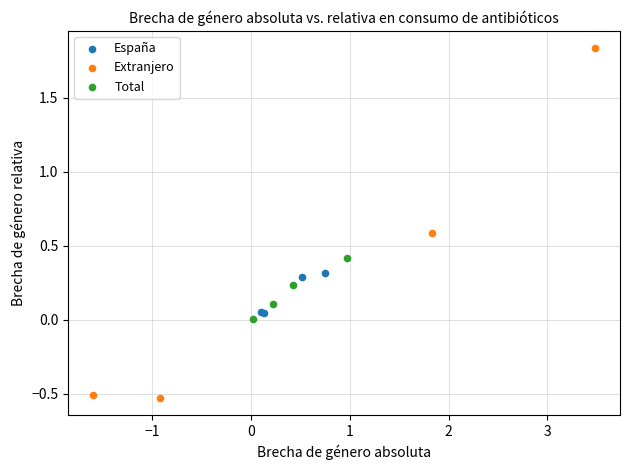

Which series reaches the maximum Y coordinate?

Extranjero